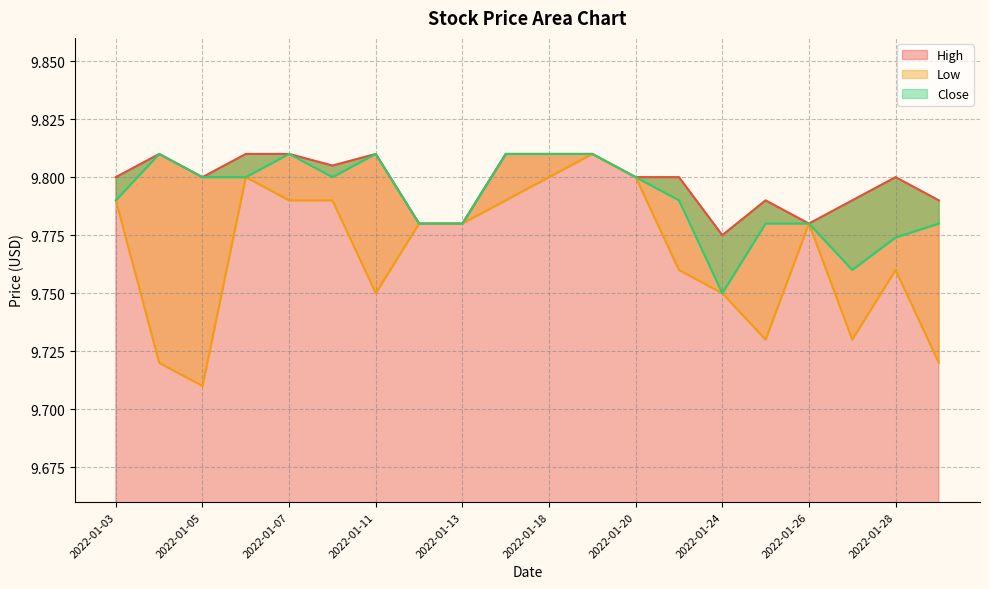

True or false: Close and Low intersect in this chart.

False